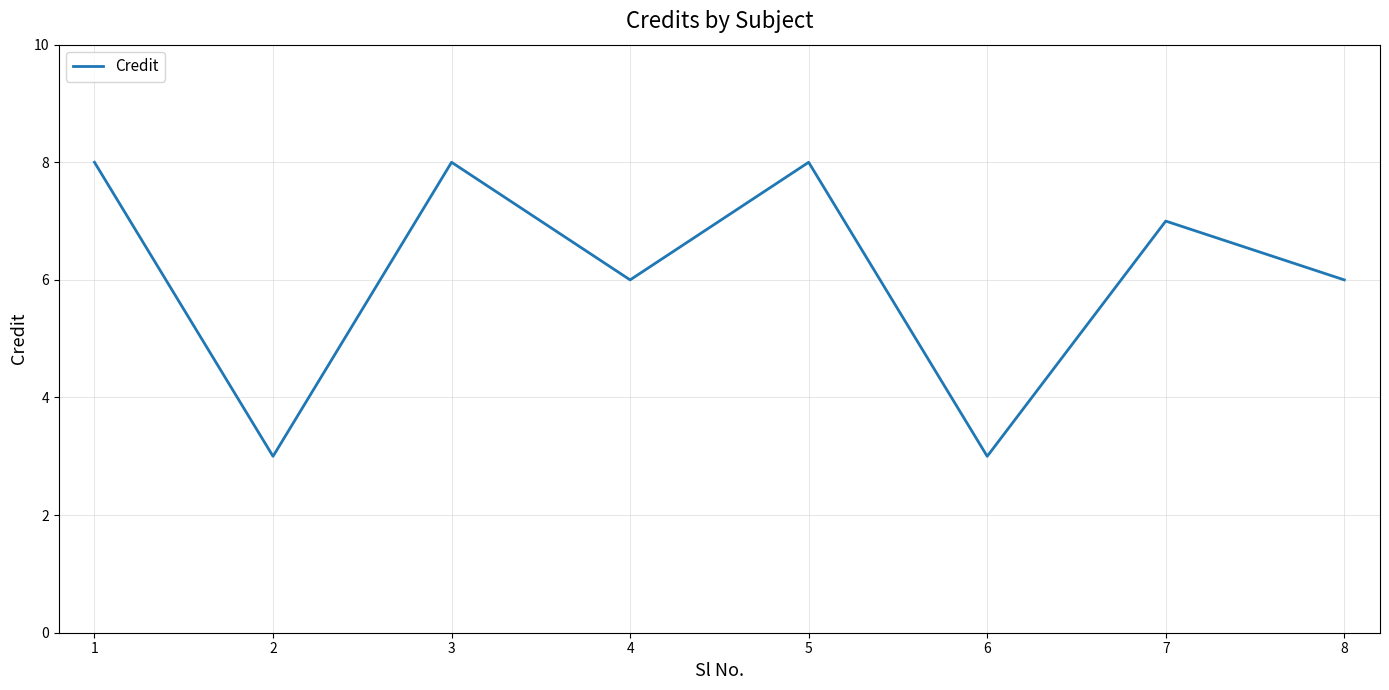

Is this an area chart (filled region under the line)?

No